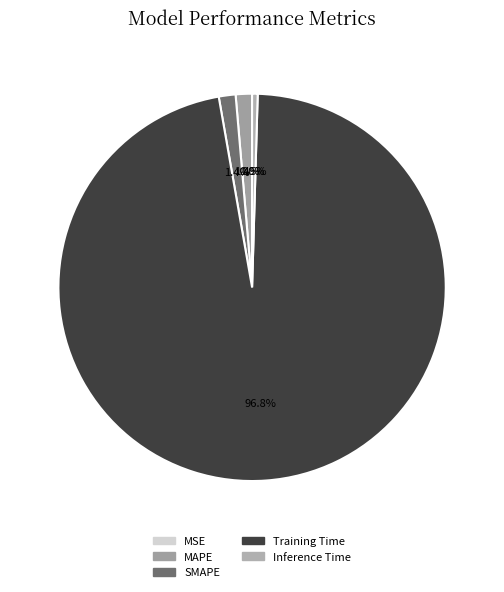

Combined, what portion of the pie is SMAPE and MSE?

1.4%